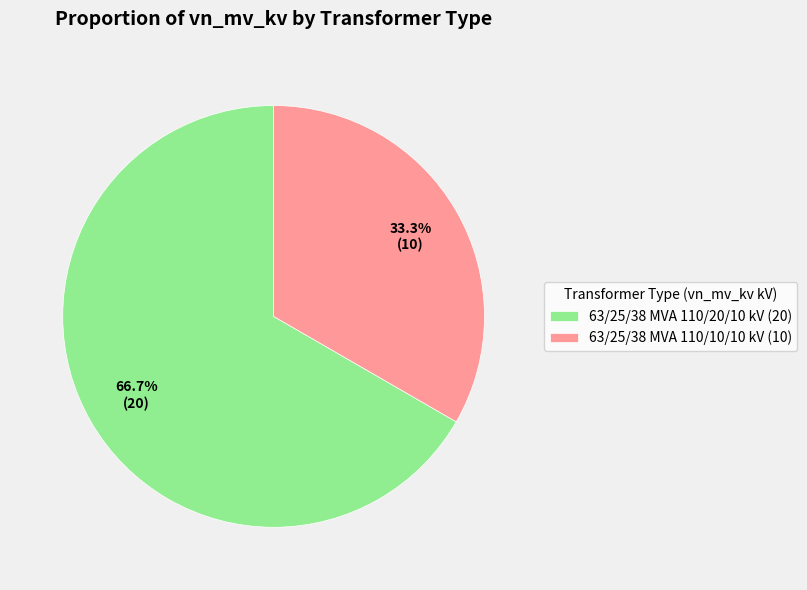

Is it true that 63/25/38 MVA 110/20/10 kV is 57% of the pie?

False